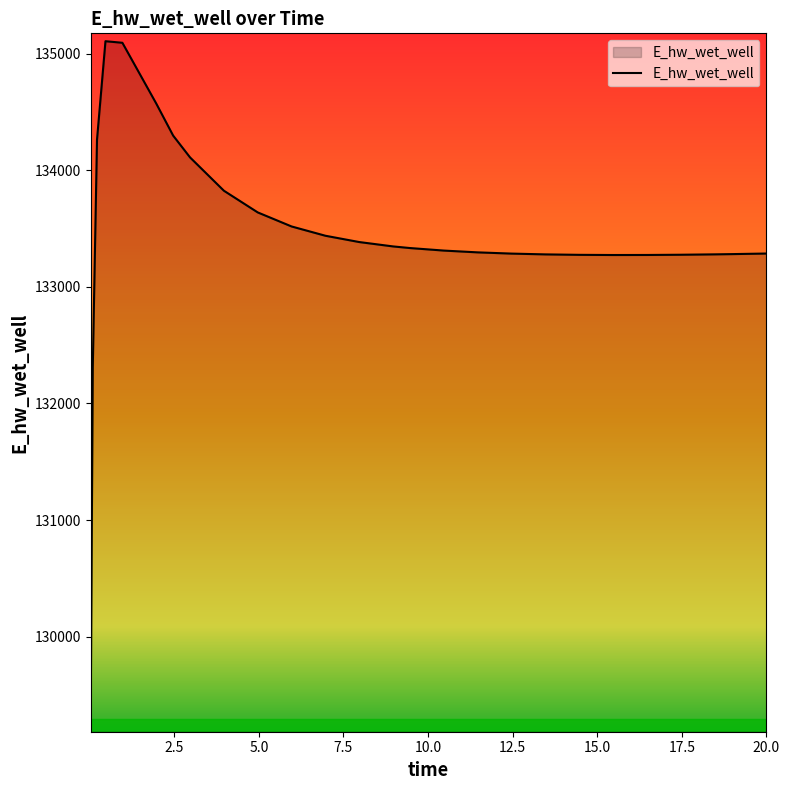

What is the maximum value shown in the chart?

135107.3